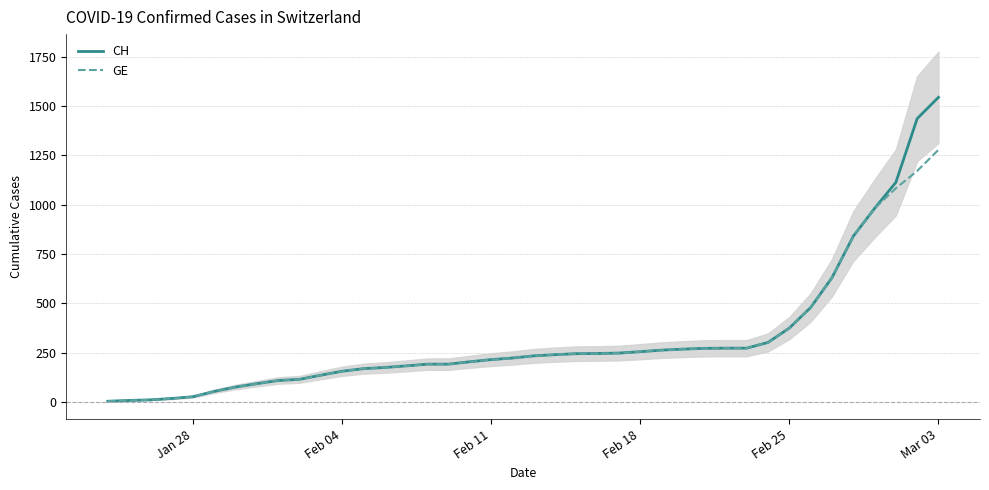

Reading left to right, transcribe all the data shown in this chart.

CH: 4	8	11	18	27	54	76	93	109	115	136	156	169	175	183	192	192	204	215	223	234	240	245	246	248	255	263	268	272	273	273	302	375	479	630	840	981	1113	1436	1544
GE: 4	8	11	18	27	54	76	93	109	115	136	156	169	175	183	192	192	204	215	223	234	240	245	246	248	255	263	268	272	273	273	302	375	479	630	840	981	1083	1171	1278